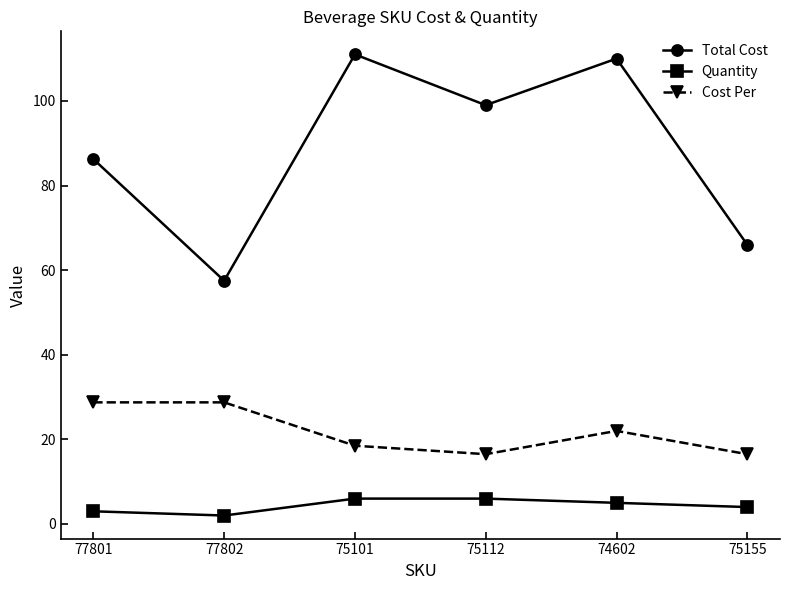

What is the label of the 6th point from the right?

77801